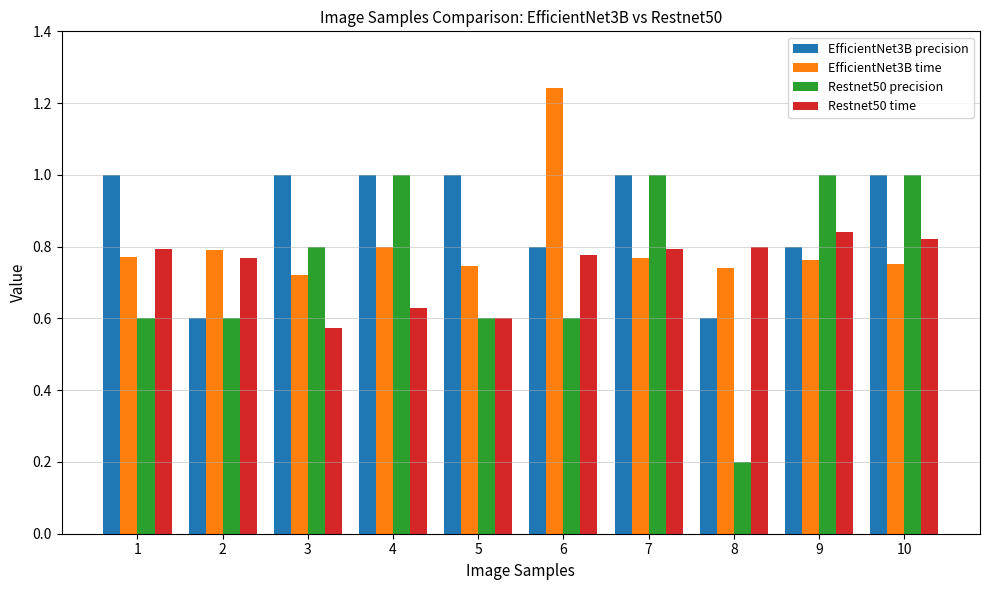

What is the maximum value for EfficientNet3B precision?

1.0